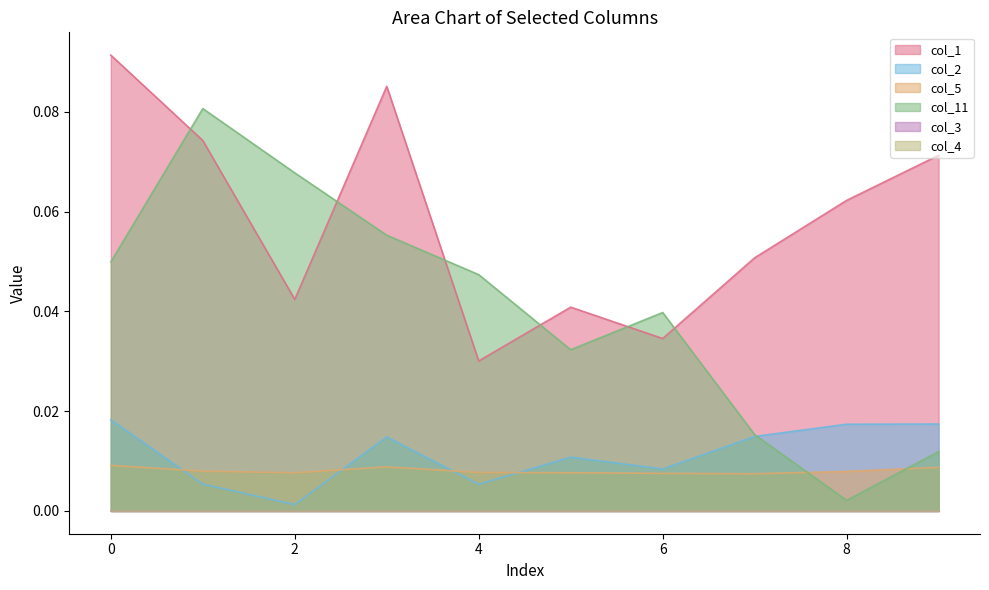

Which series changed the most between 1 and 9?

col_11